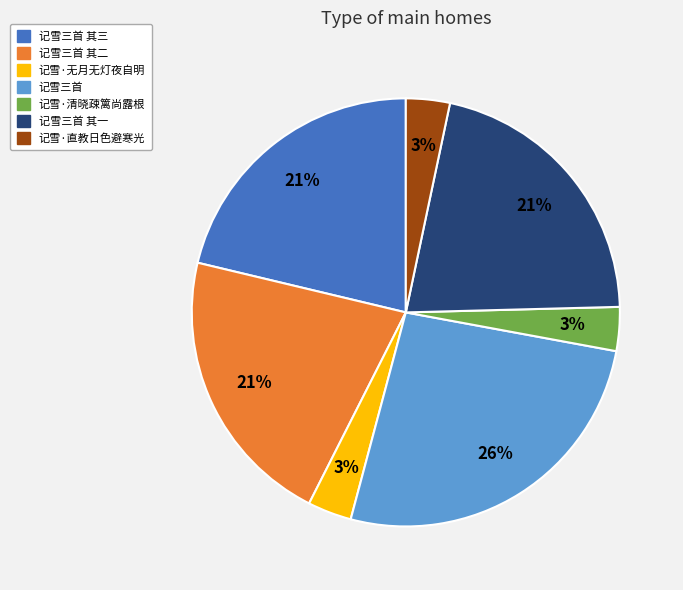

To the nearest percent, what is the average slice percentage?

14%